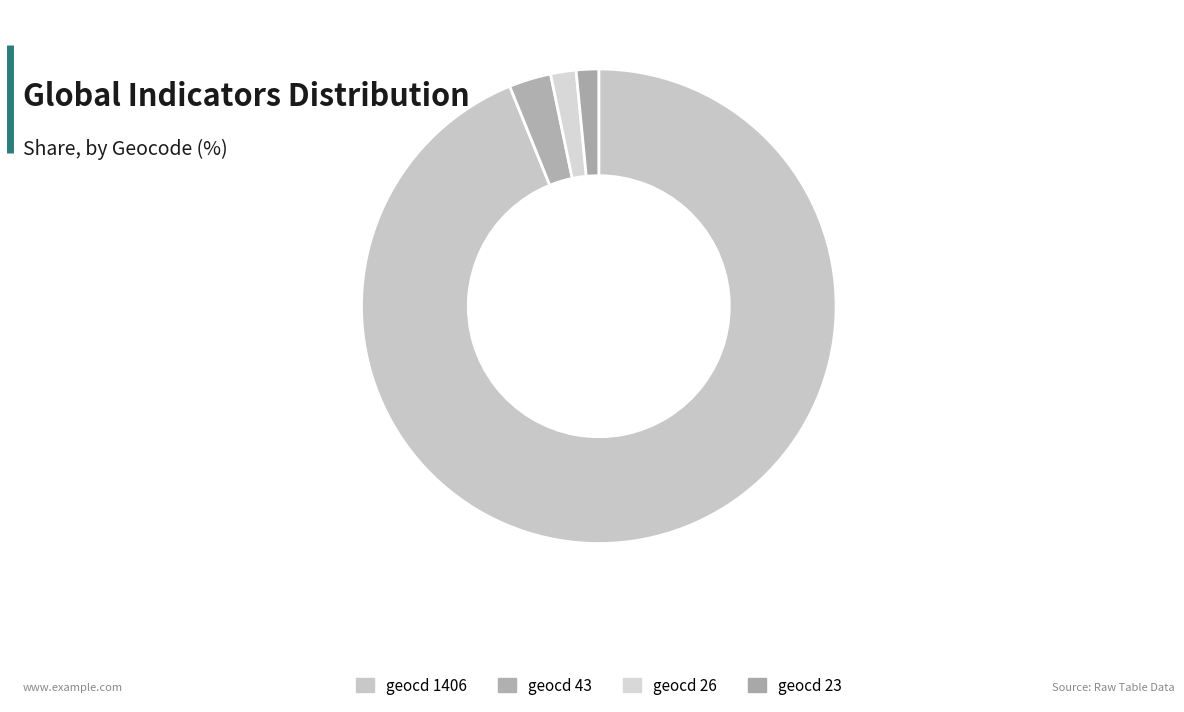

Is there any slice that represents more than half of the pie?

Yes